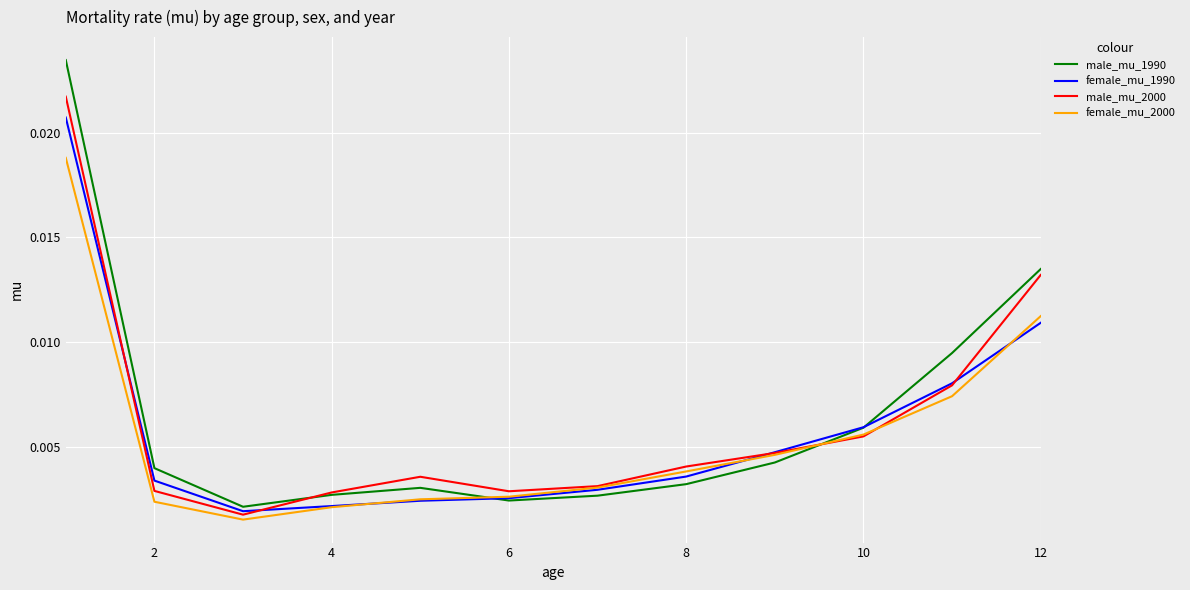

Which series has the widest spread of values?

male_mu_1990